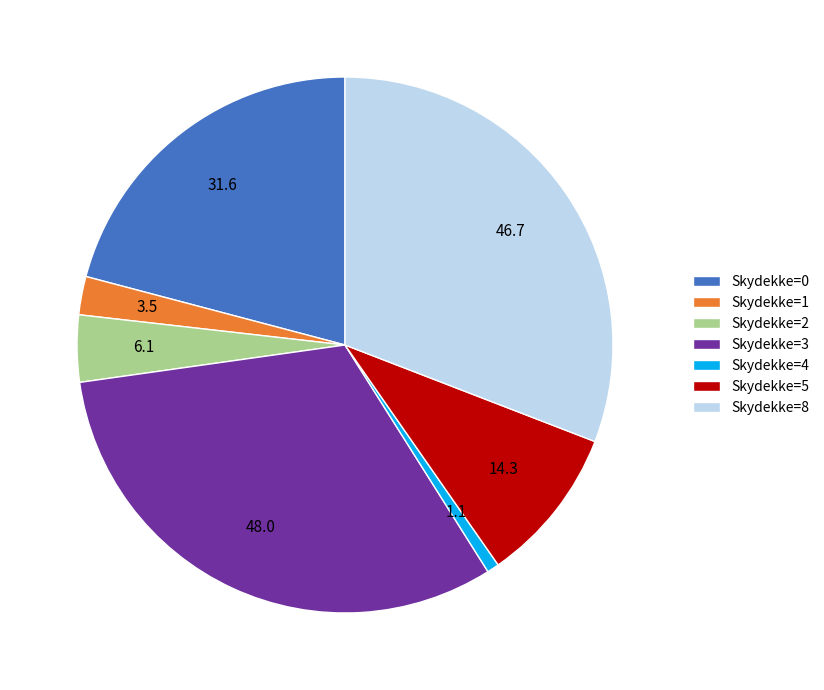

Rank the categories by value from highest to lowest.

Skydekke=3, Skydekke=8, Skydekke=0, Skydekke=5, Skydekke=2, Skydekke=1, Skydekke=4